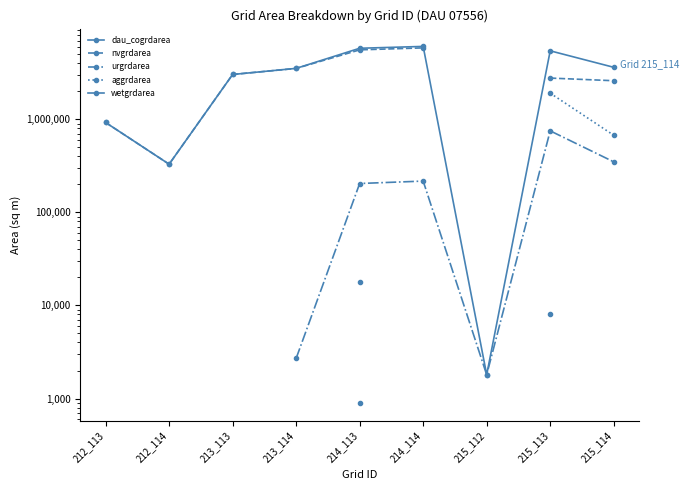

True or false: wetgrdarea has more than 0 points higher than both neighbors.

False